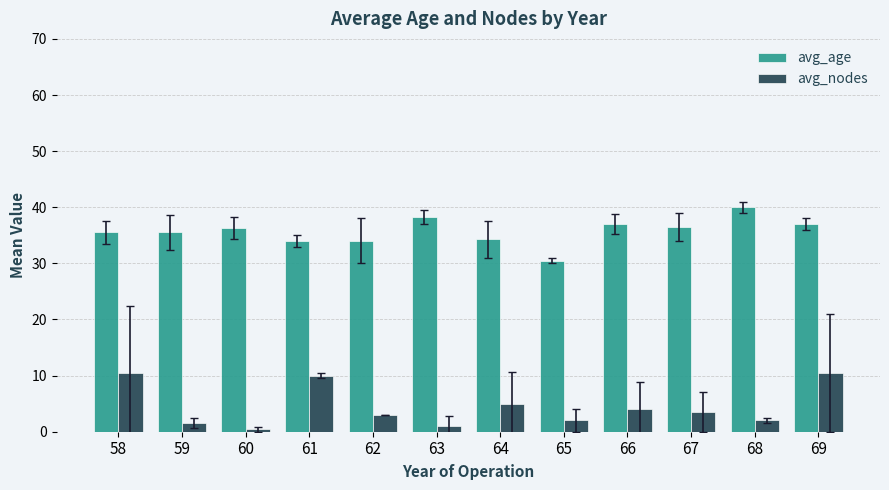

How many bars are there in total?

24